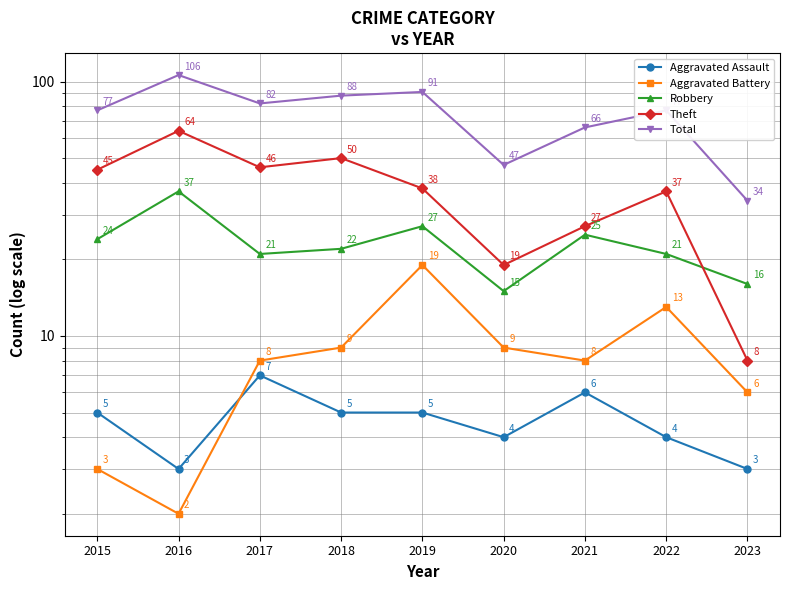

True or false: Robbery and Aggravated Battery cross at least once.

False